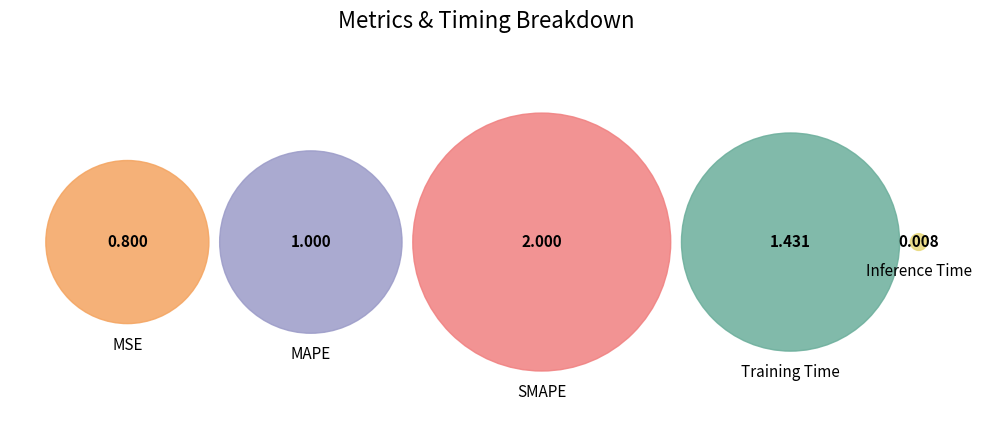

Which category has the smallest portion of the pie?

Inference Time